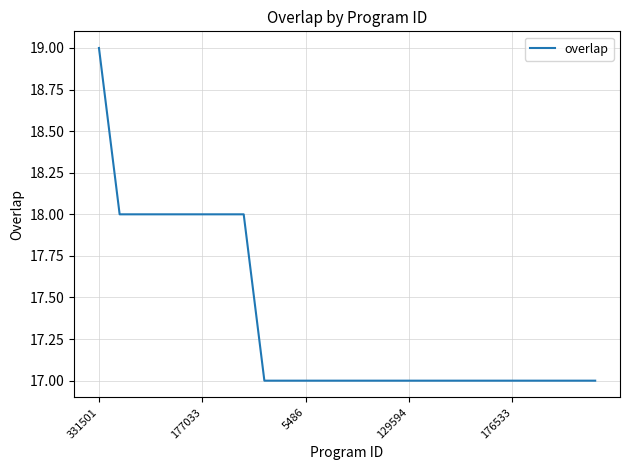

What is the smallest value displayed?

17